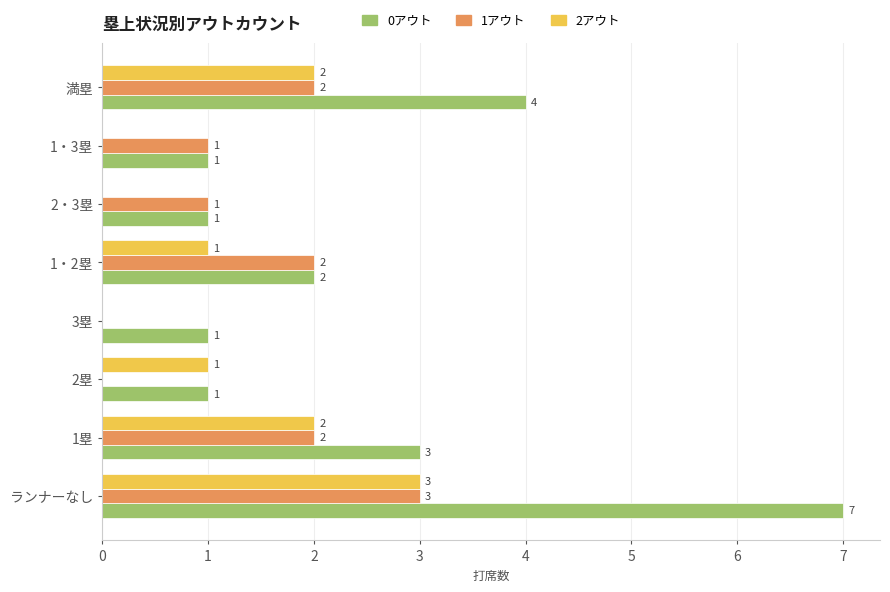

What is the average value of the 1アウト series?

1